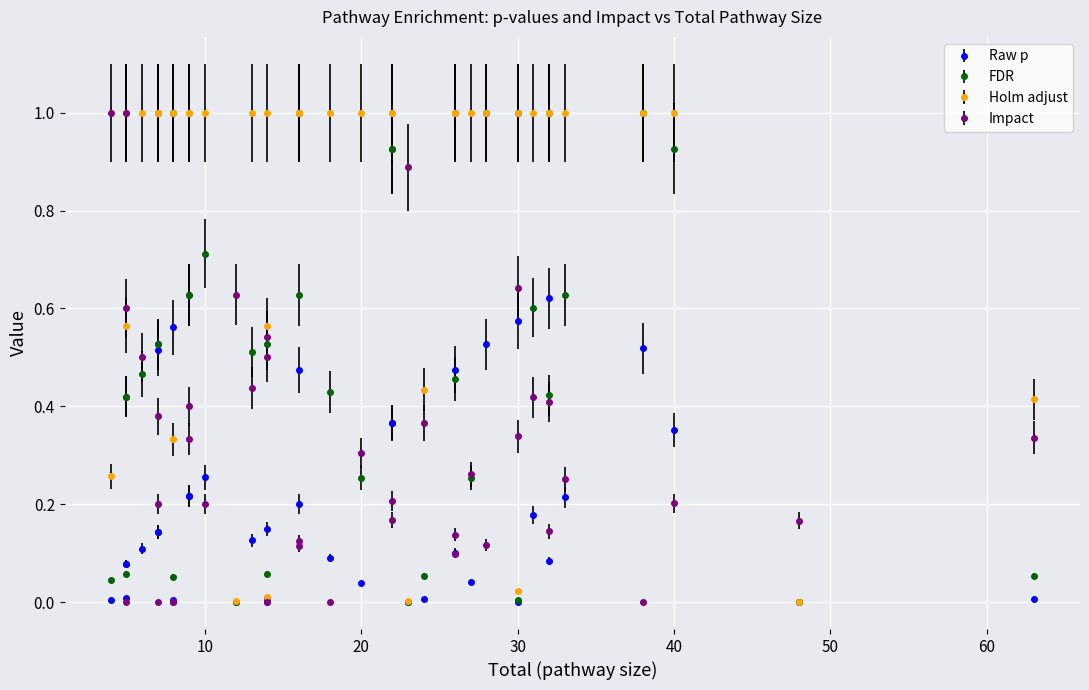

The value of Holm adjust at 23 is 0.0. True or false?

False